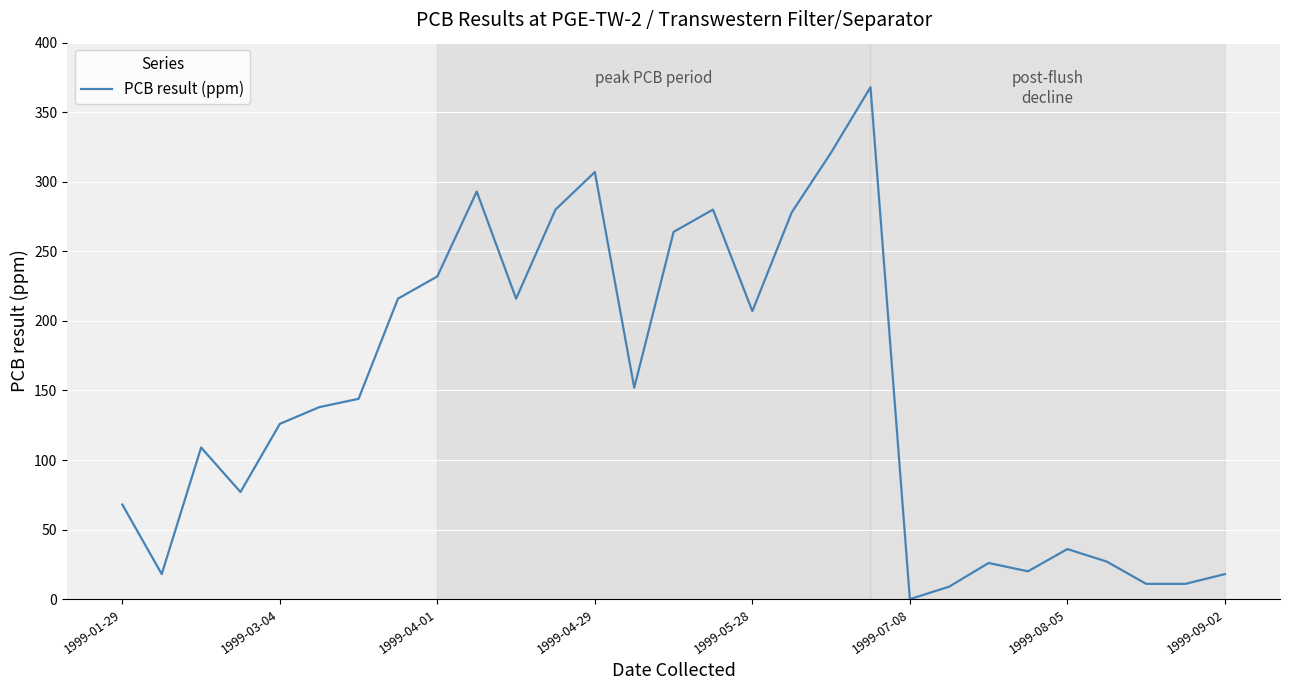

What is the difference between the maximum and minimum values?

368